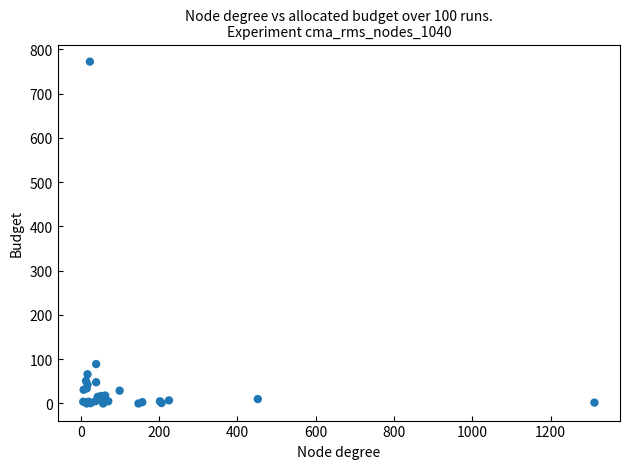

What Y value in the scatter plot is closest to 386?

89